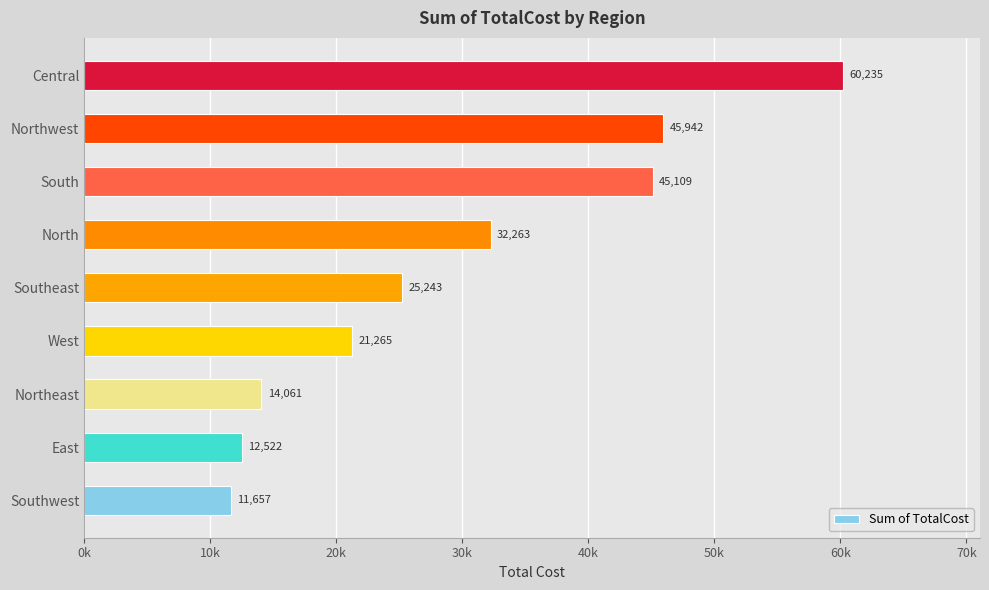

What is the difference between the second highest and second lowest values?

33419.9